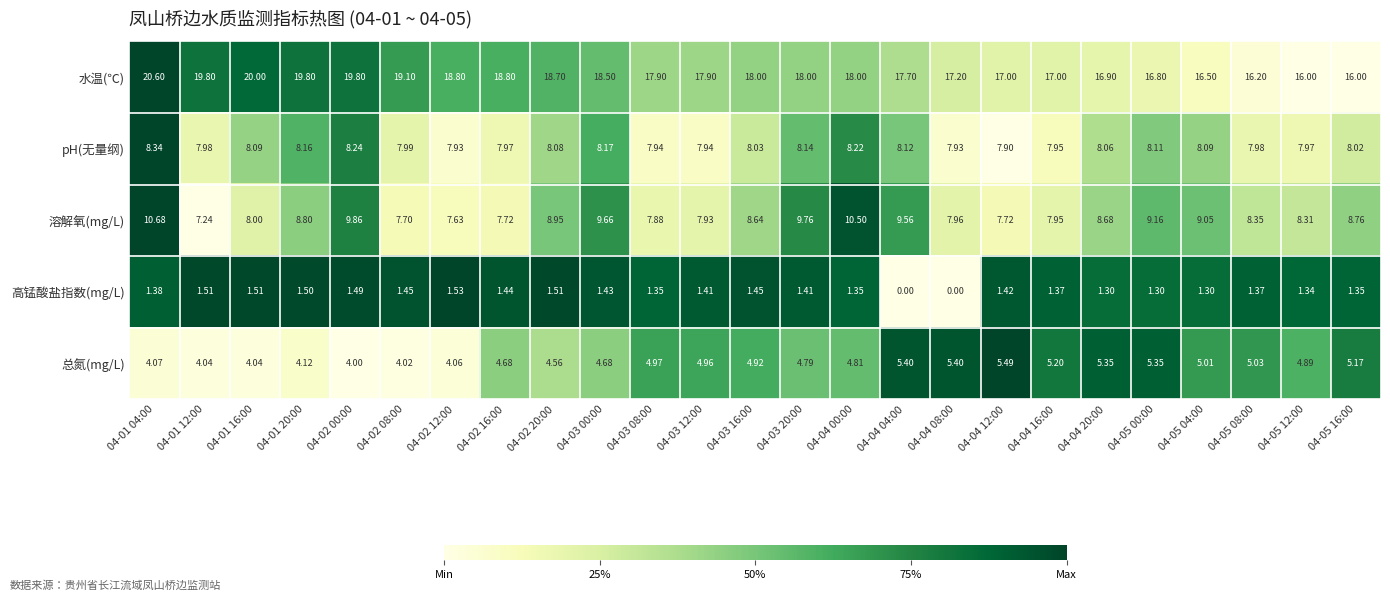

Which series has the largest total across all categories?

水温(℃)